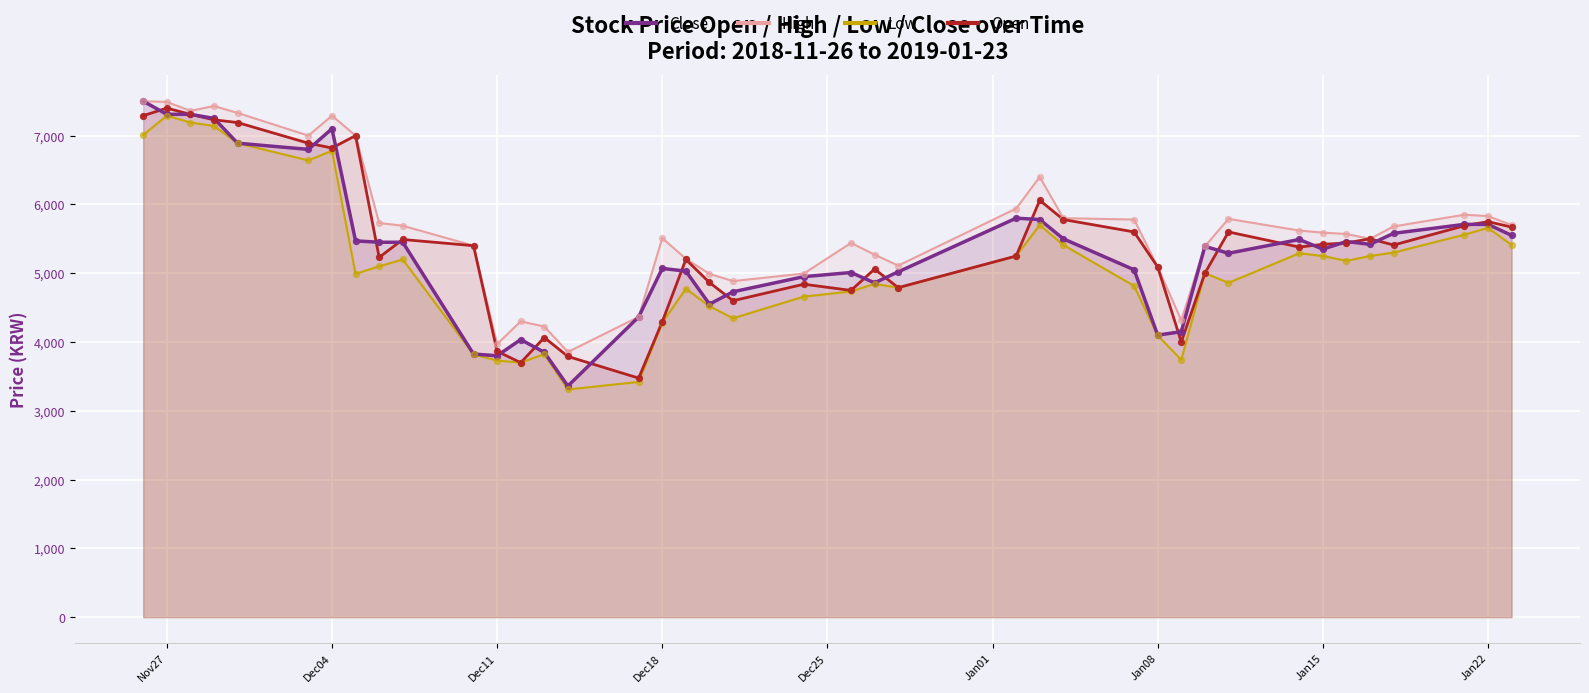

Which series reaches the minimum Y coordinate?

Low